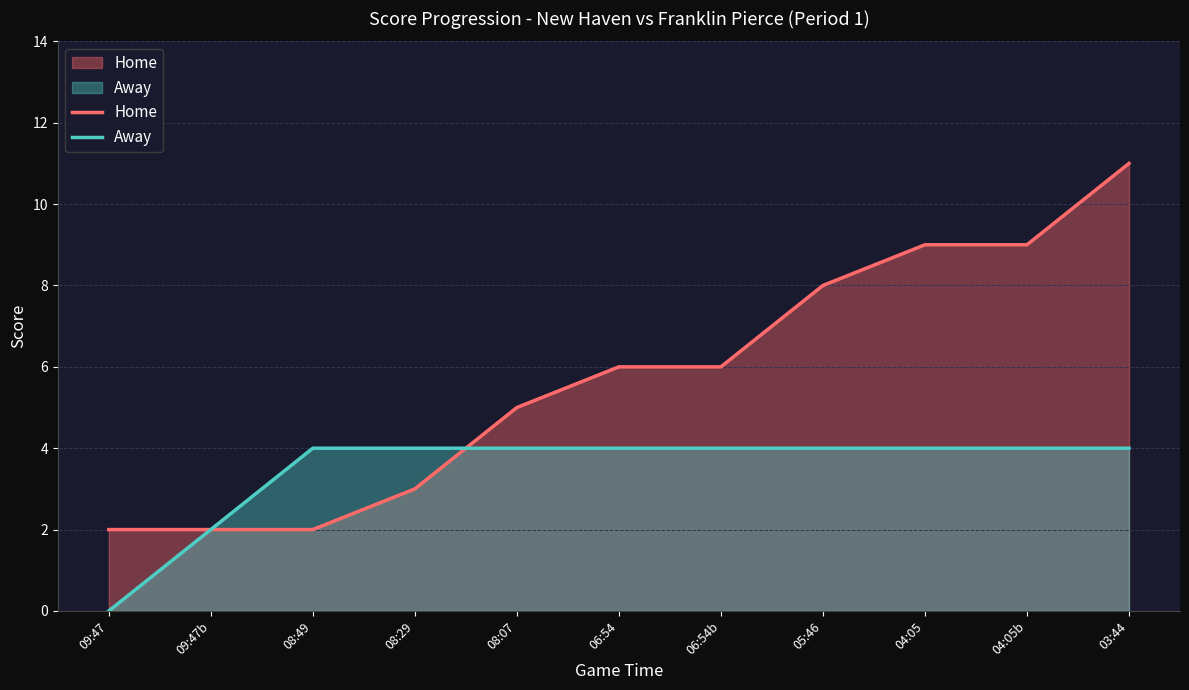

True or false: Home has more than 2 interior local peaks.

False